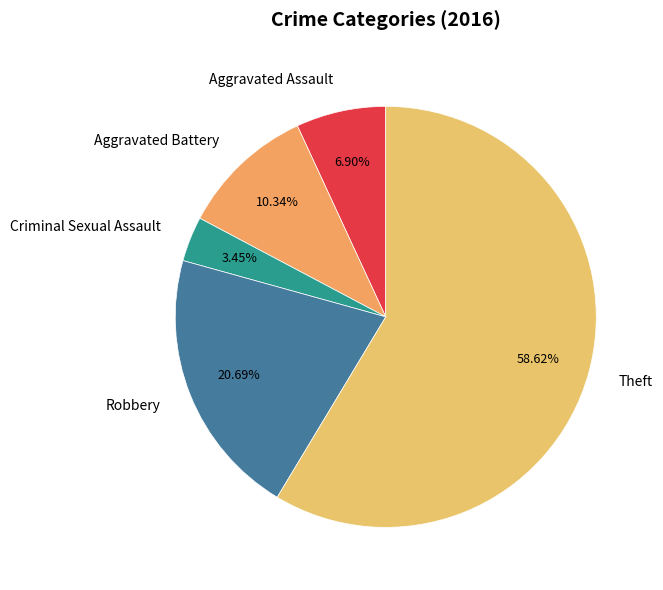

Which category has the biggest portion of the pie?

Theft